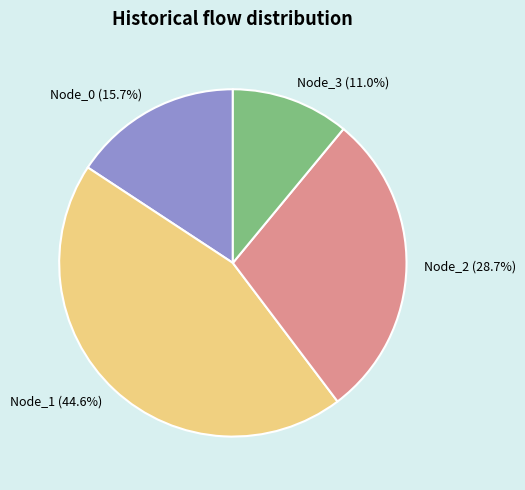

To the nearest percent, what is the combined percentage of Node_1 and Node_3?

56%